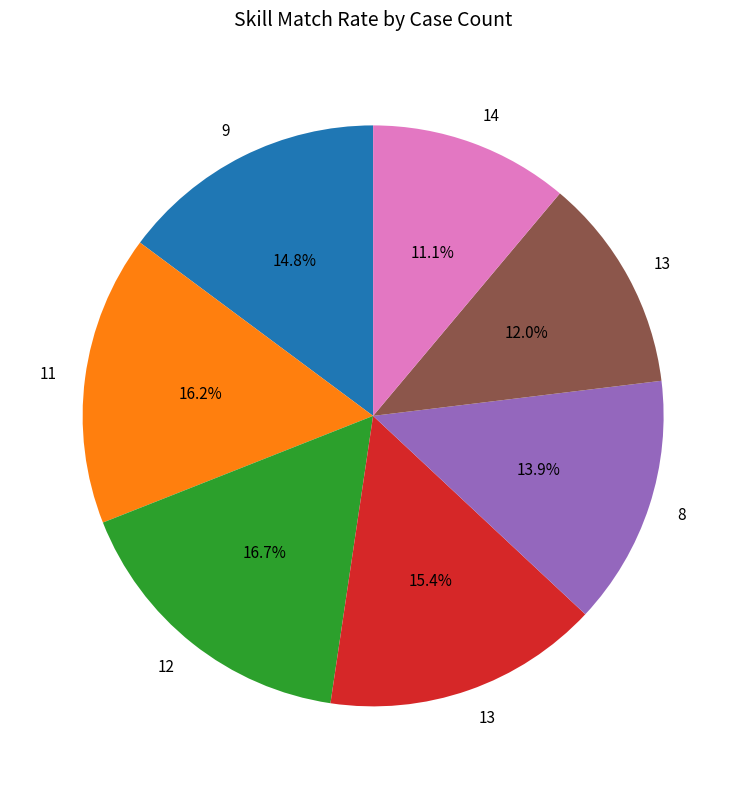

Is there any slice that represents more than half of the pie?

No